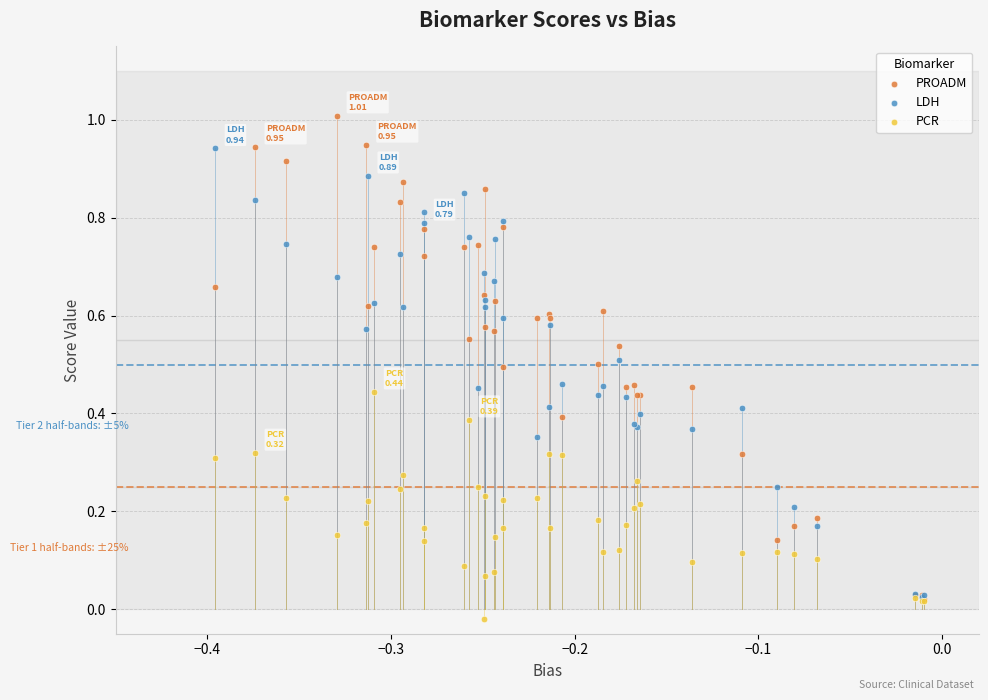

What are all the series names shown in the legend?

PROADM, LDH, PCR